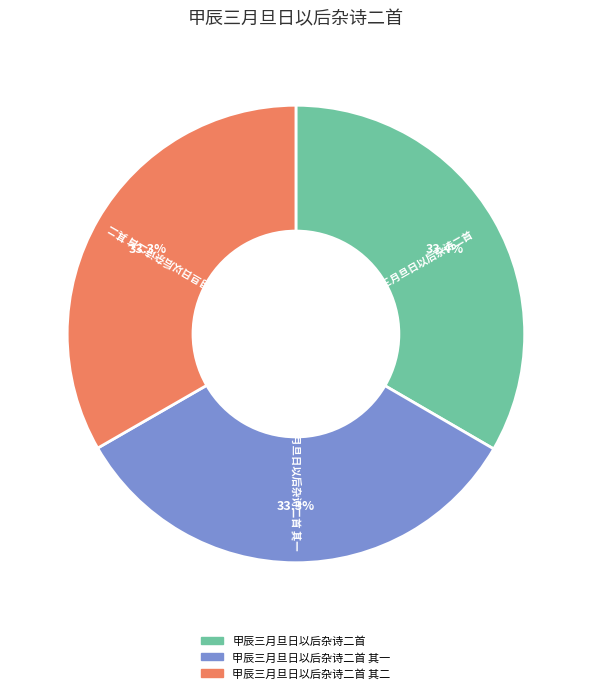

To the nearest percent, what is the combined percentage of 甲辰三月旦日以后杂诗二首 其一 and 甲辰三月旦日以后杂诗二首 其二?

67%